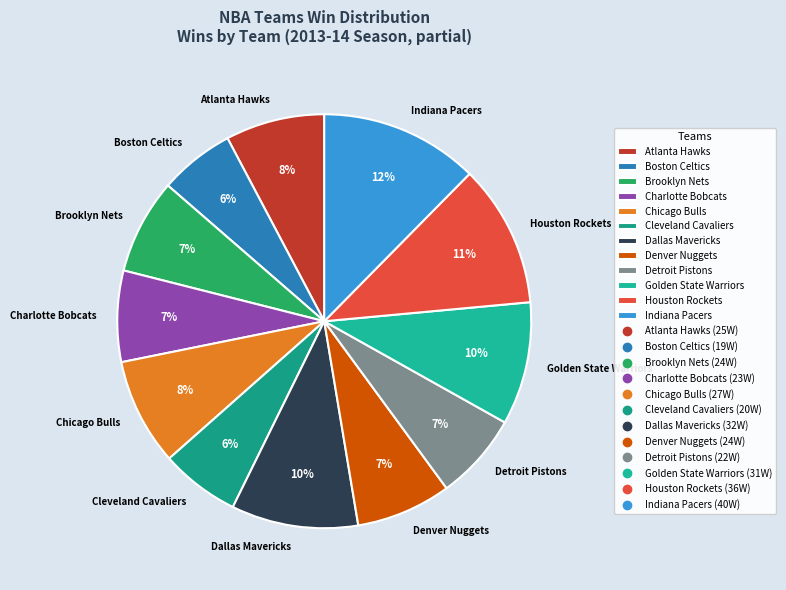

What percentage is the Houston Rockets slice, to the nearest percent?

11%